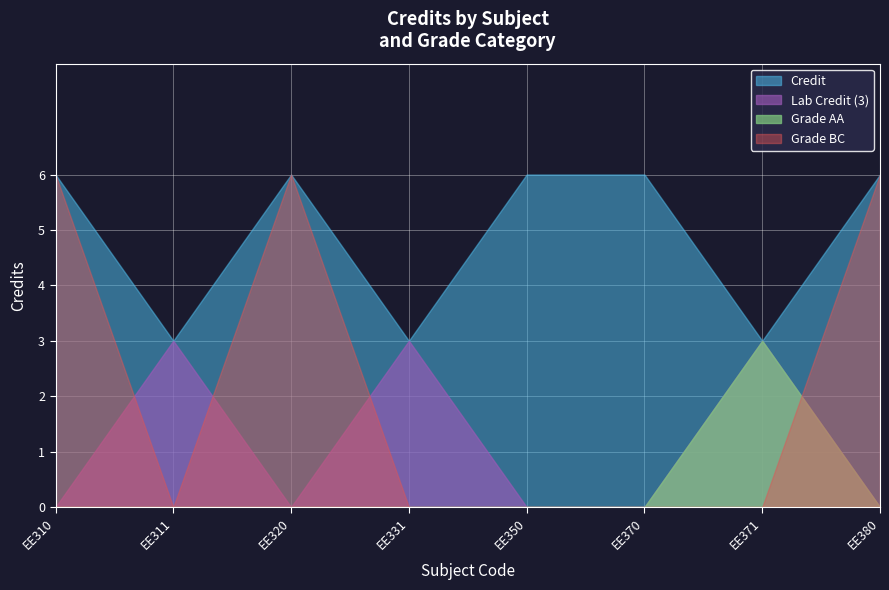

At which label is the value closest to 4?

EE311